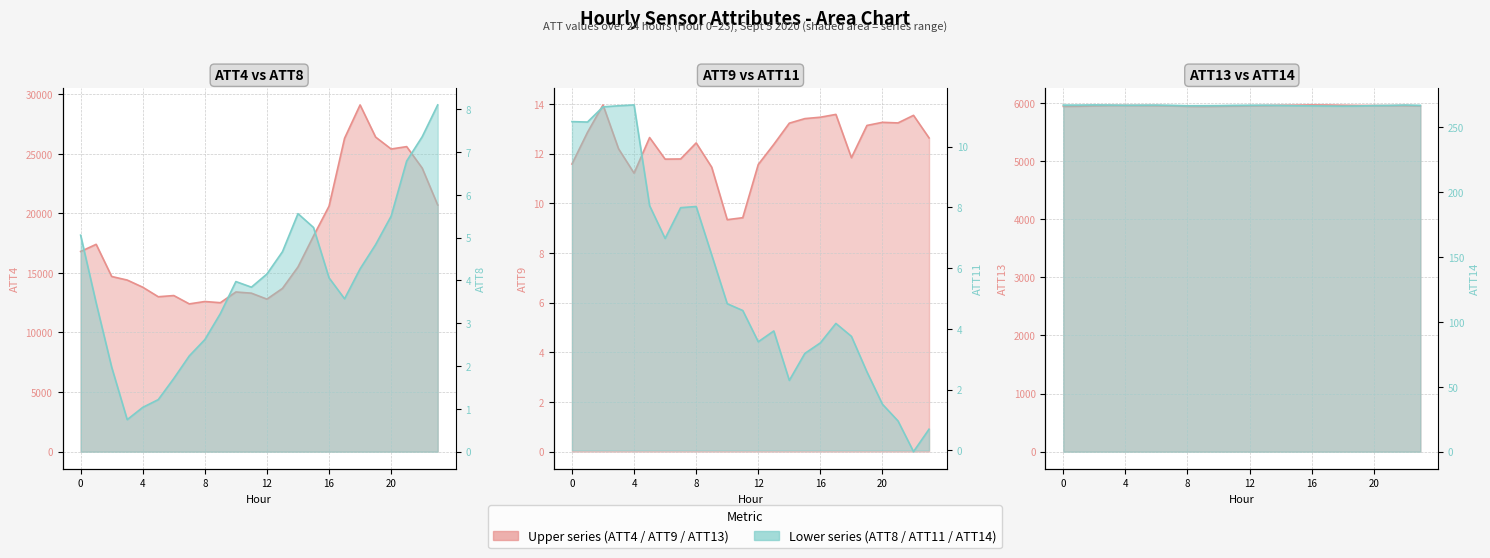

Does the chart have visible grid lines?

Yes